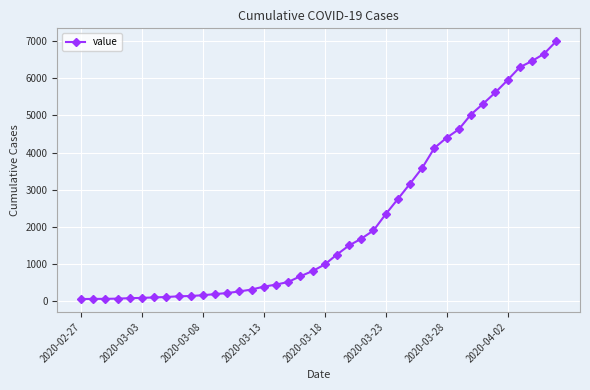

What is the smallest value displayed?

64